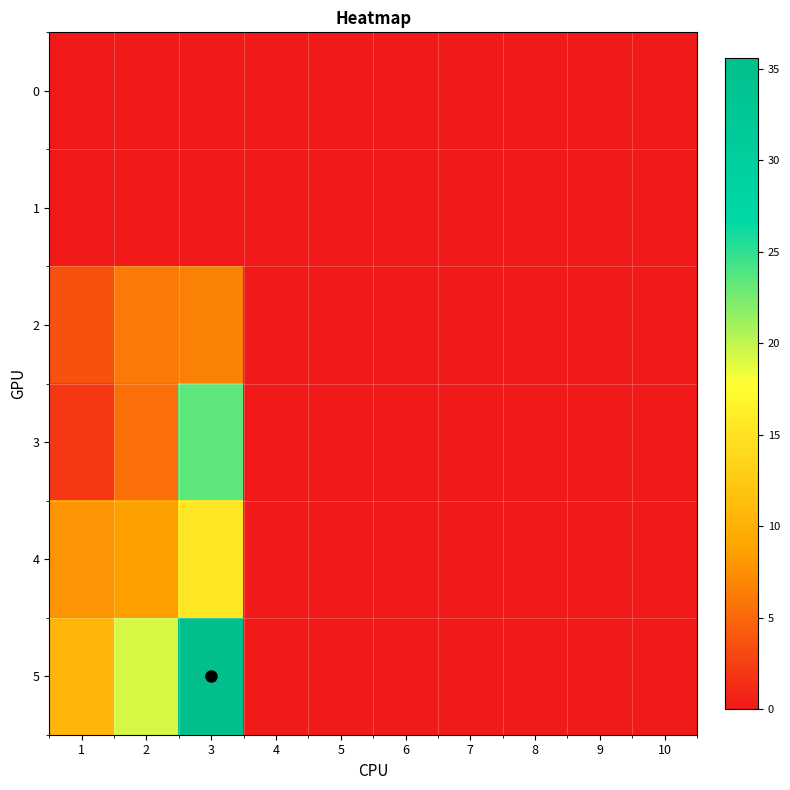

Reading left to right, list all the values displayed in this chart.

0: 1=0.0	2=0.0	3=0.0	4=0.0	5=0.0	6=0.0	7=0.0	8=0.0	9=0.0	10=0.0
1: 1=0.0	2=0.0	3=0.0	4=0.0	5=0.0	6=0.0	7=0.0	8=0.0	9=0.0	10=0.0
2: 1=3.5	2=6.1	3=6.6	4=0.0	5=0.0	6=0.0	7=0.0	8=0.0	9=0.0	10=0.0
3: 1=2.1	2=5.4	3=23.4	4=0.0	5=0.0	6=0.0	7=0.0	8=0.0	9=0.0	10=0.0
4: 1=7.9	2=8.8	3=15.3	4=0.0	5=0.0	6=0.0	7=0.0	8=0.0	9=0.0	10=0.0
5: 1=10.5	2=19.2	3=35.6	4=0.0	5=0.0	6=0.0	7=0.0	8=0.0	9=0.0	10=0.0